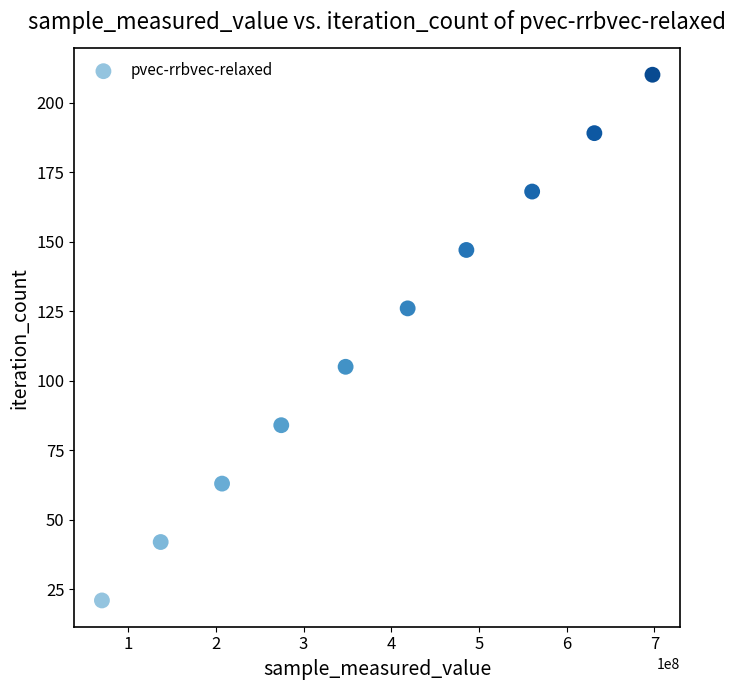

What is the range of X values (max minus min)?

627620256